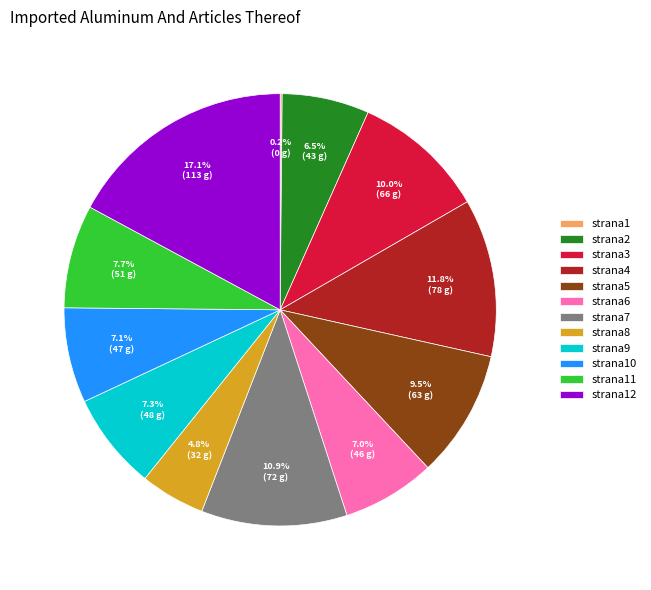

Is it true that strana7 is 23% of the pie?

False